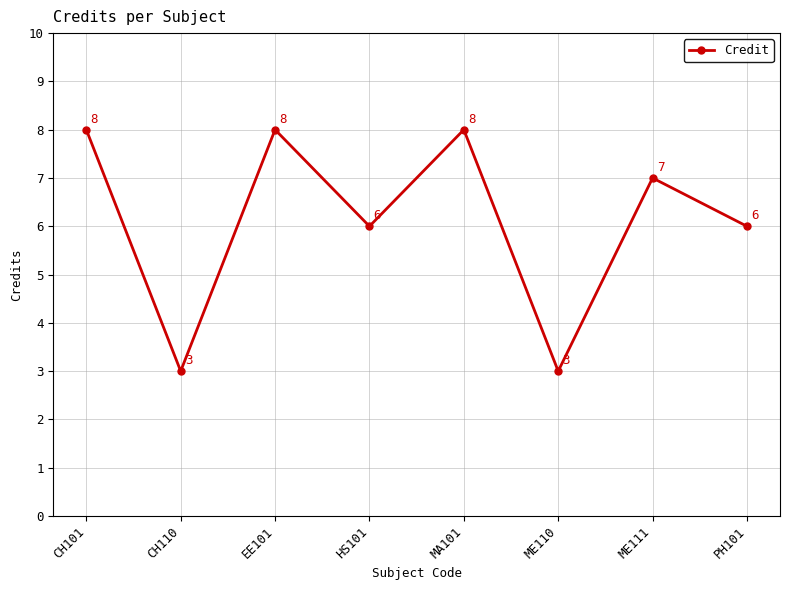

The value at HS101 is 8. True or false?

False